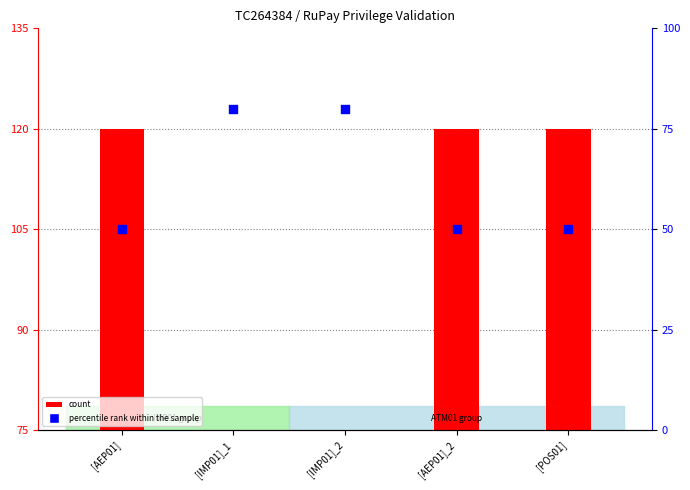

Which series has the widest spread of Y values?

count